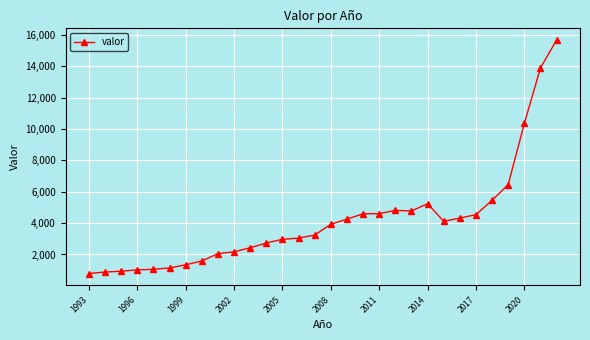

What is the sum of all values?

124373.6